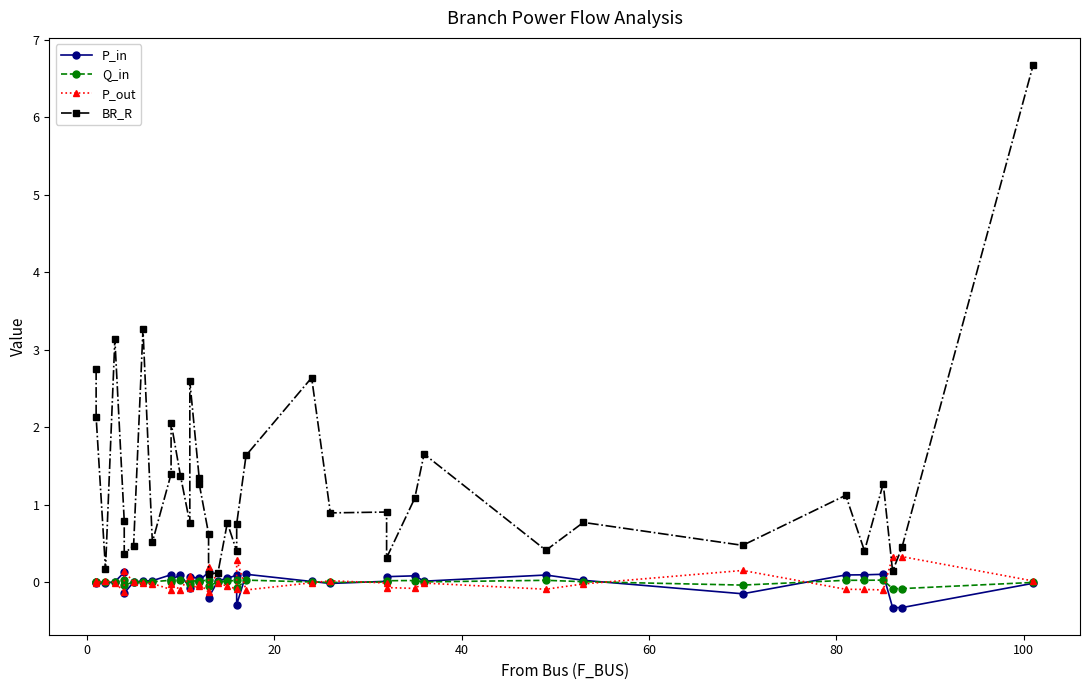

What is the sum of all P_in values?

-0.1